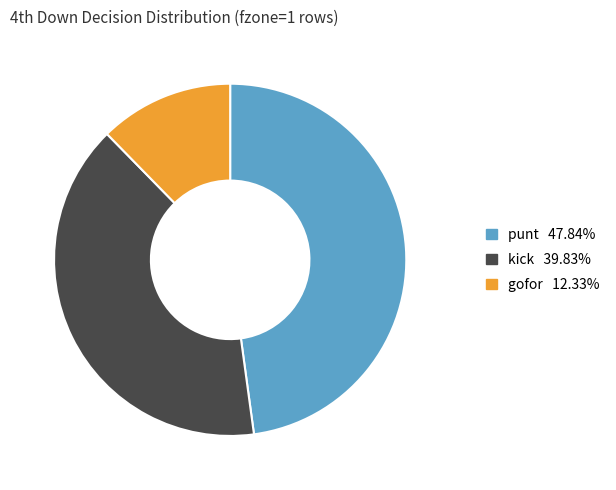

Is there any slice that represents more than half of the pie?

No